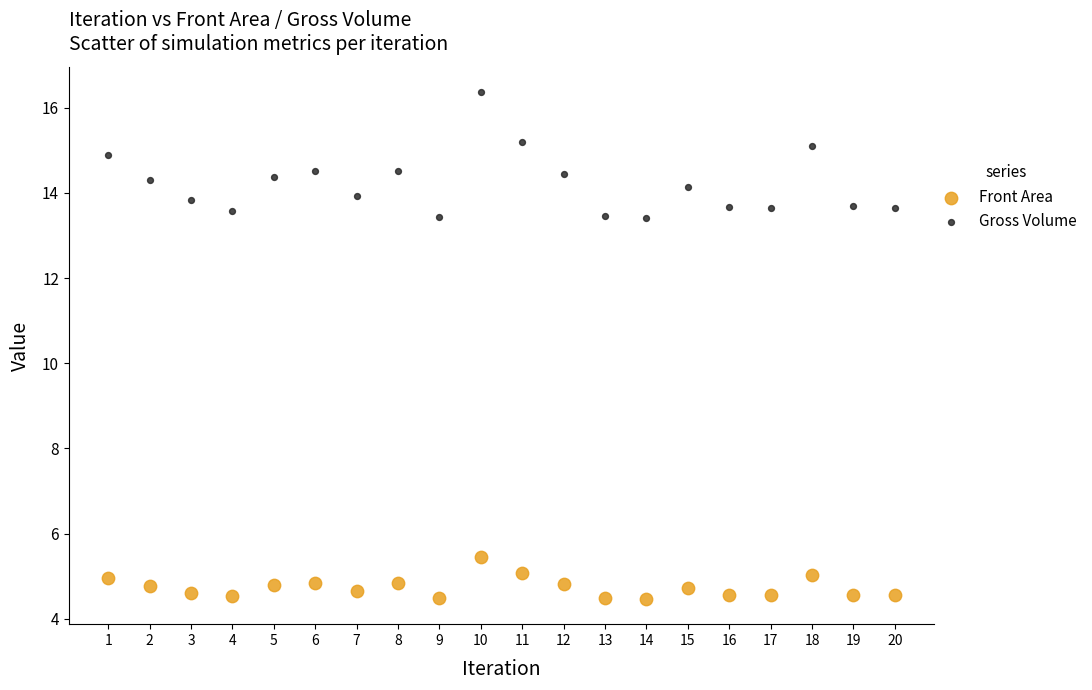

Across all data points, what is the range of Y values (max minus min)?

11.9